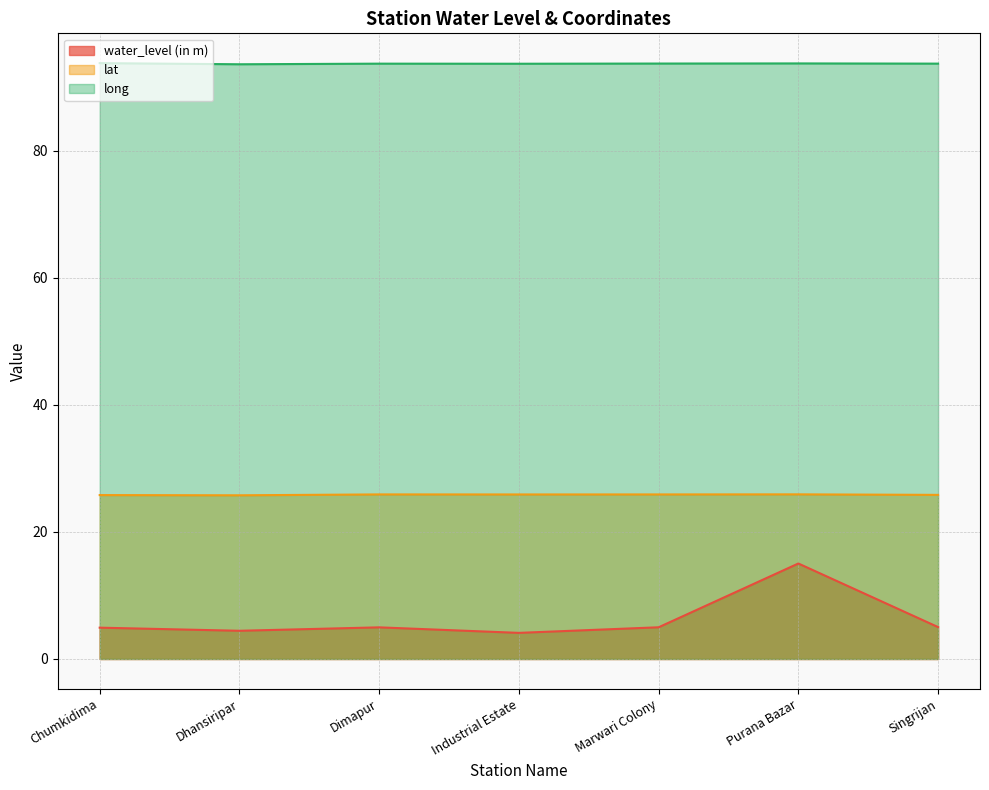

What is the difference between the highest and lowest values at Marwari Colony?

88.7